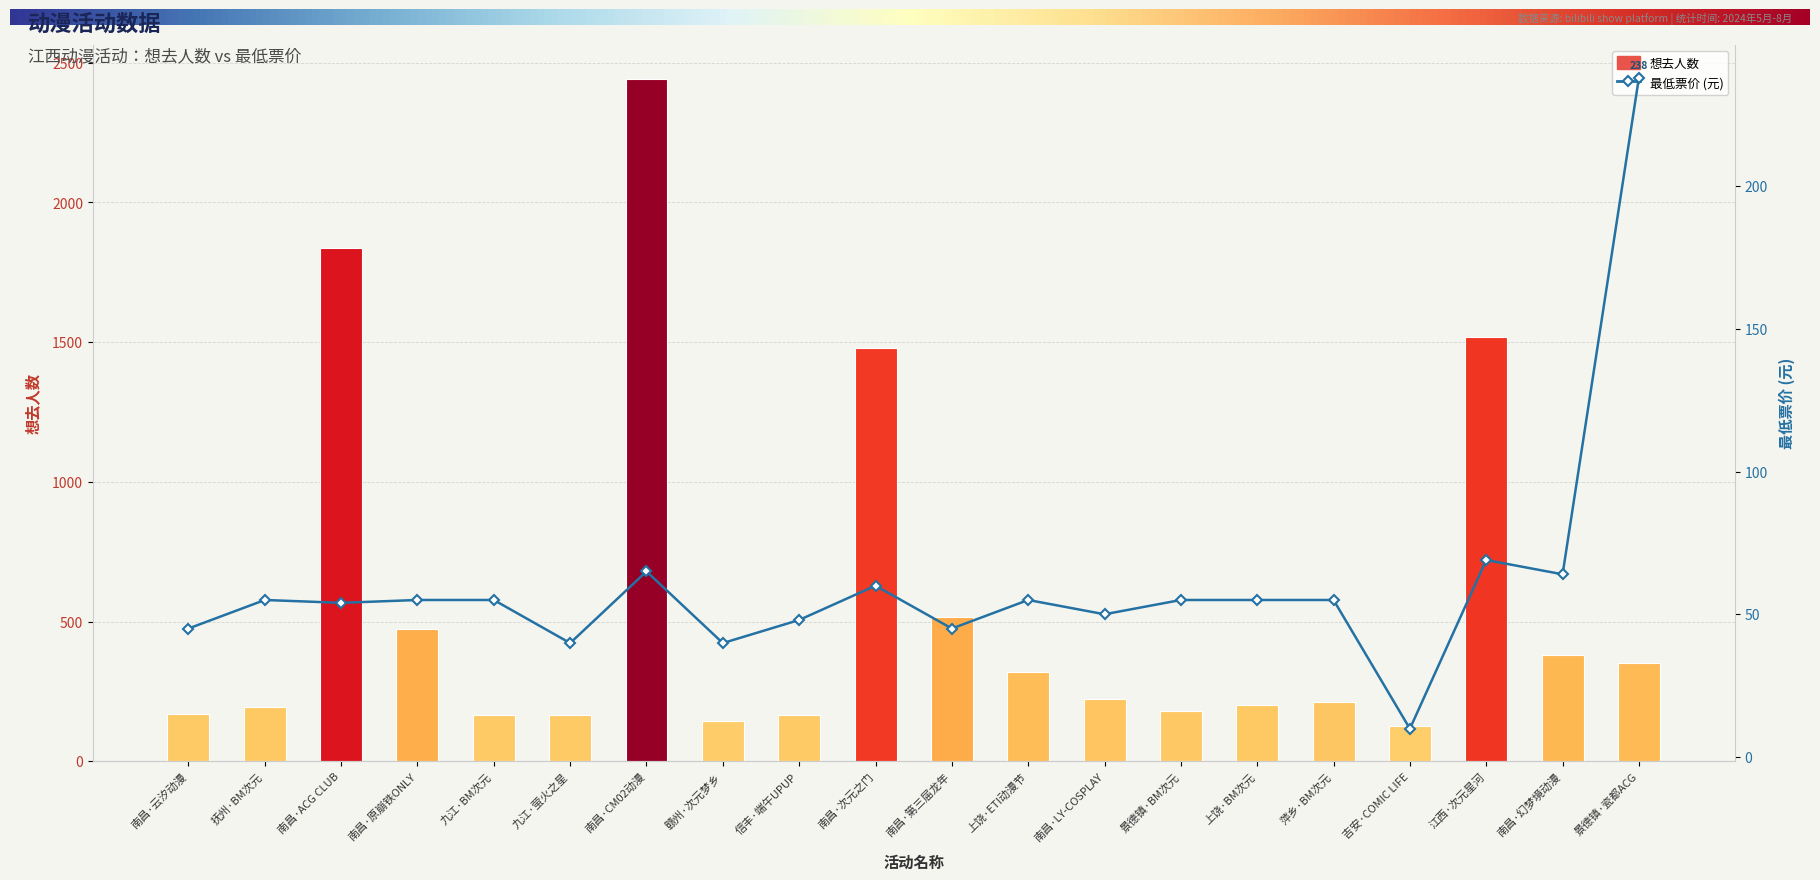

The 想去人数 series shows 352.0 at 景德镇·瓷都ACG. True or false?

True